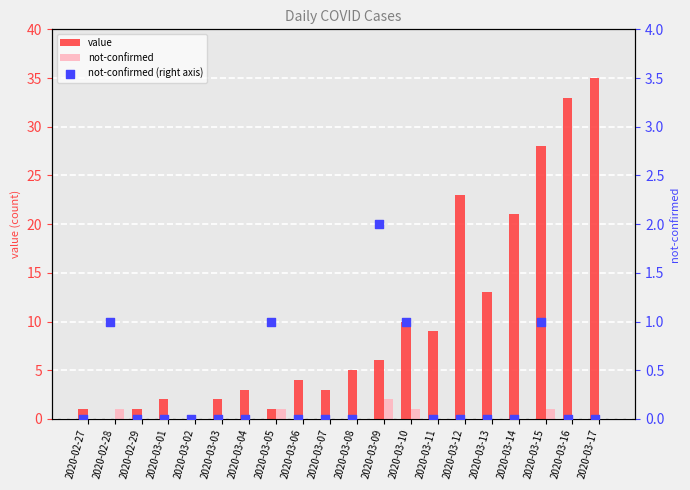

Which series reaches the minimum Y coordinate?

value